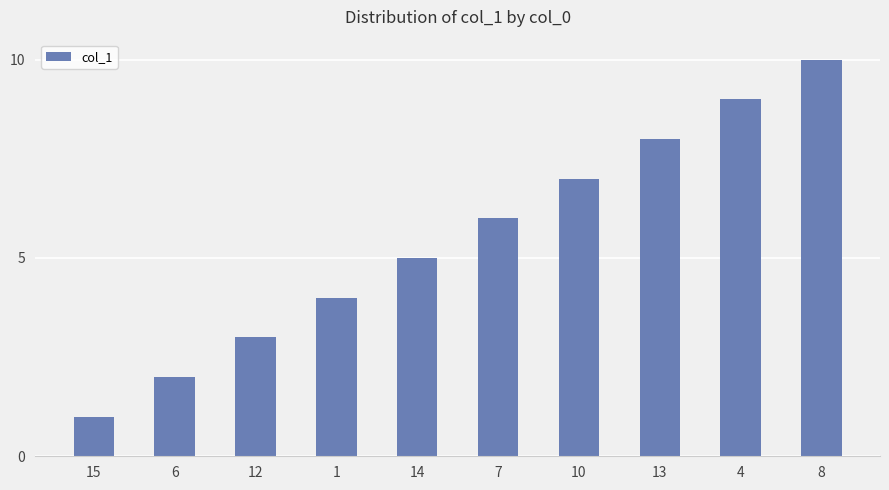

Reading left to right, extract all data points from this chart.

1	2	3	4	5	6	7	8	9	10